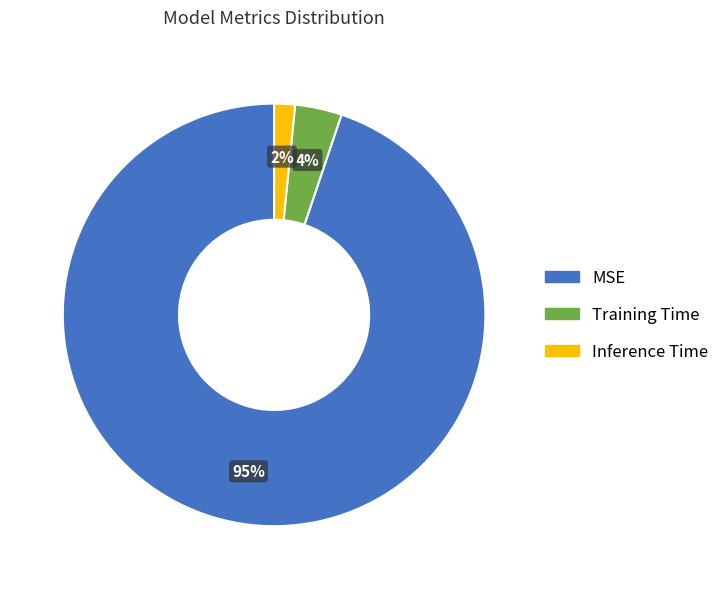

To the nearest percent, what is the average slice percentage?

33%